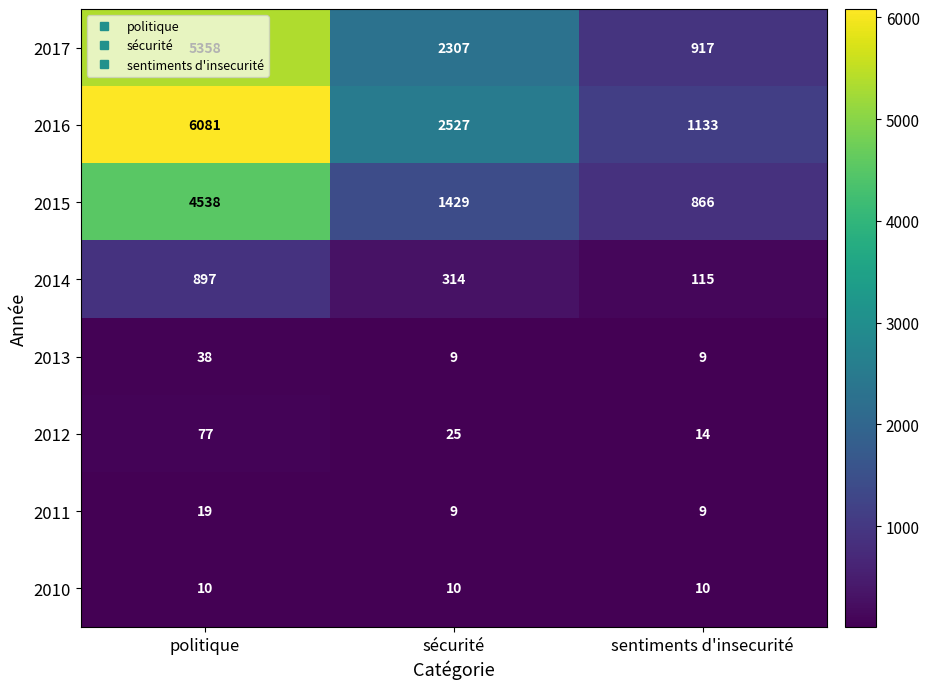

At which category is the sum across all series the highest?

politique